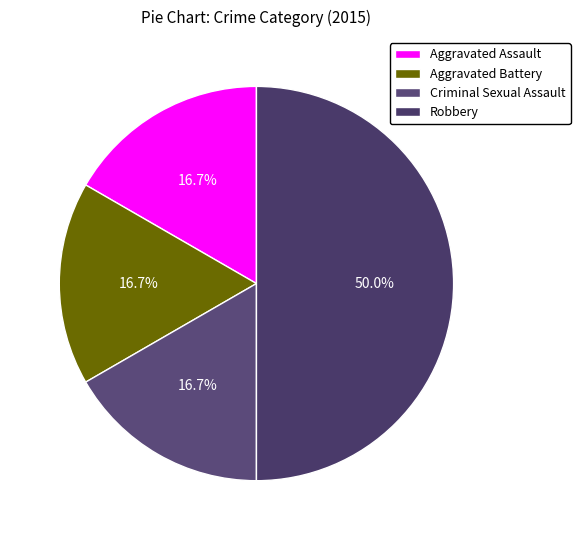

What percentage is NOT represented by Aggravated Assault?

83.3%